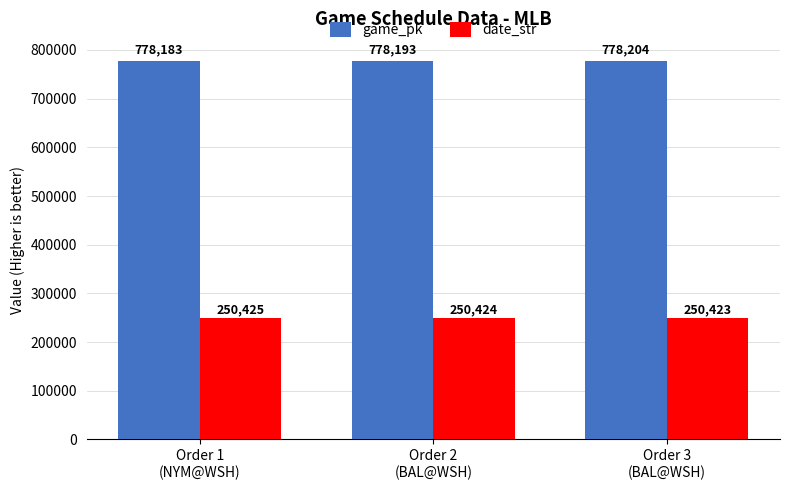

What is the difference between the maximum and minimum values in the game_pk series?

21